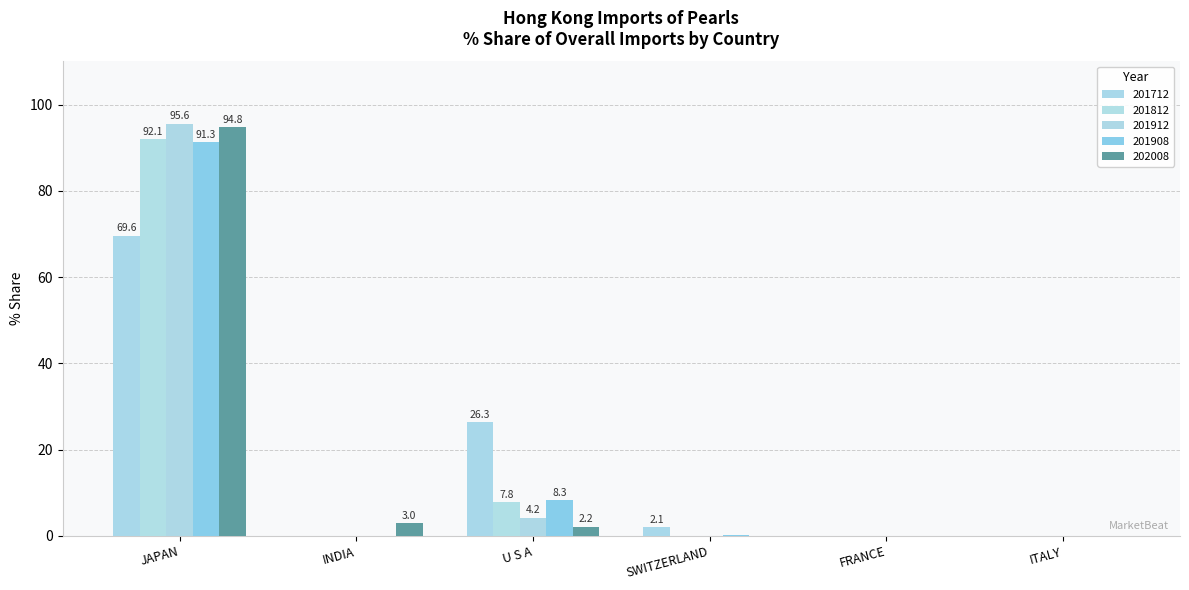

What is the difference between the 201812 values at U S A and ITALY?

7.8